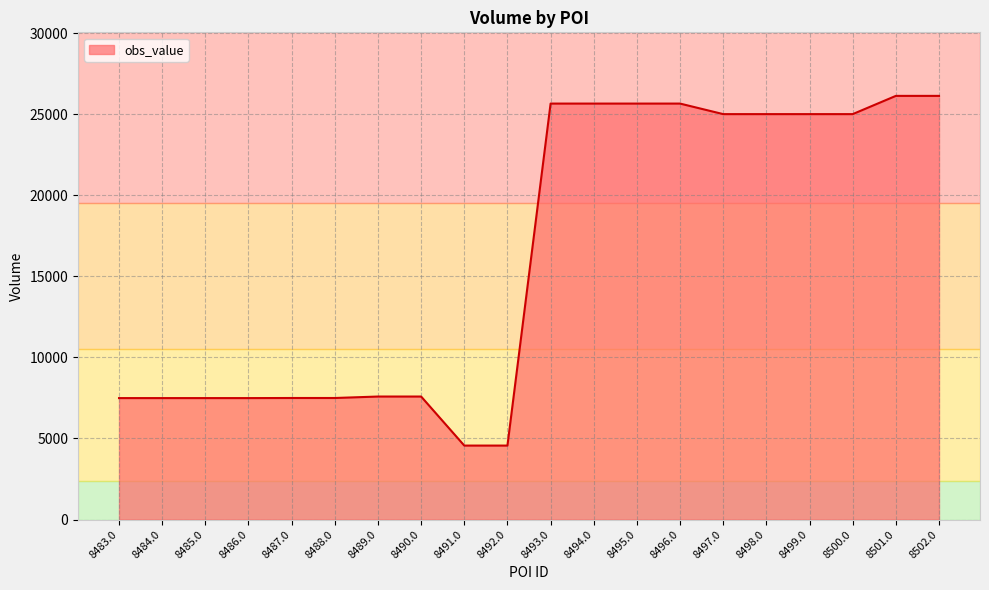

The value at 8487.0 is 7494. True or false?

True